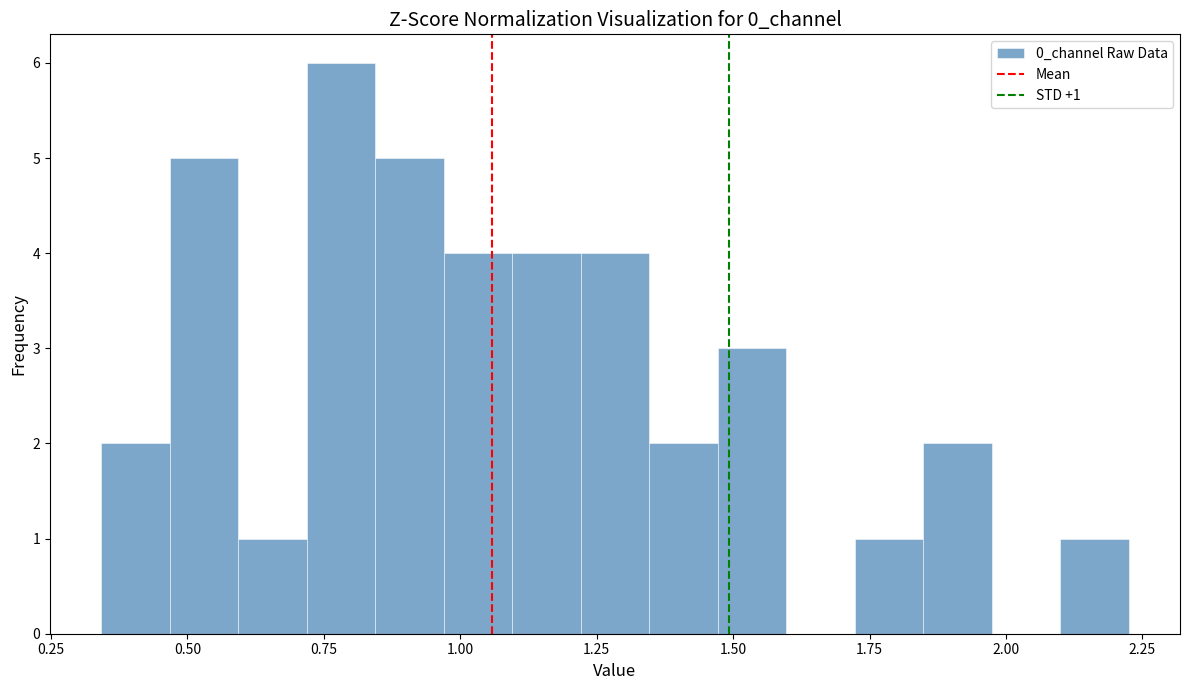

Around what value on the x-axis is the tallest bar? Give the approximate position of its centre, as read against the axis.

0.80